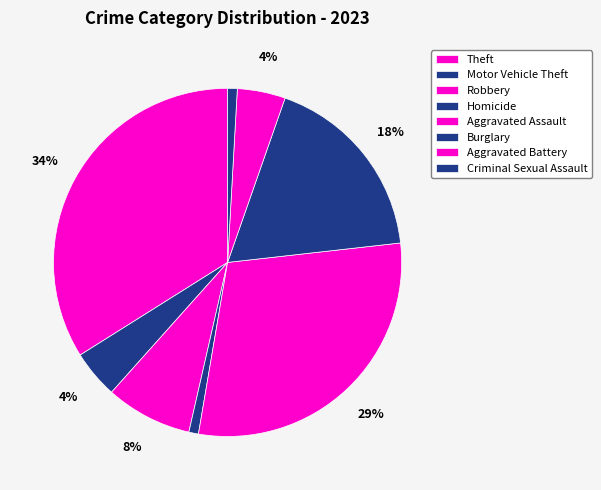

The Burglary slice represents 30% of the pie. True or false?

False